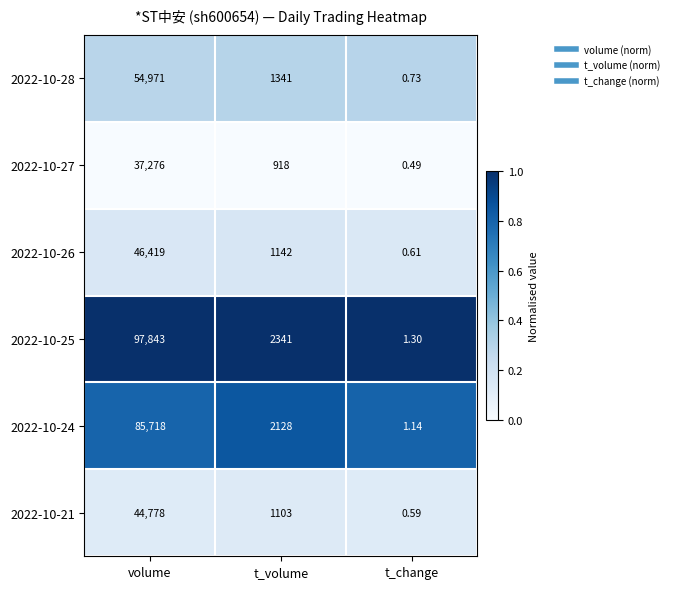

Rank the categories by 2022-10-25 value from lowest to highest.

t_change, t_volume, volume